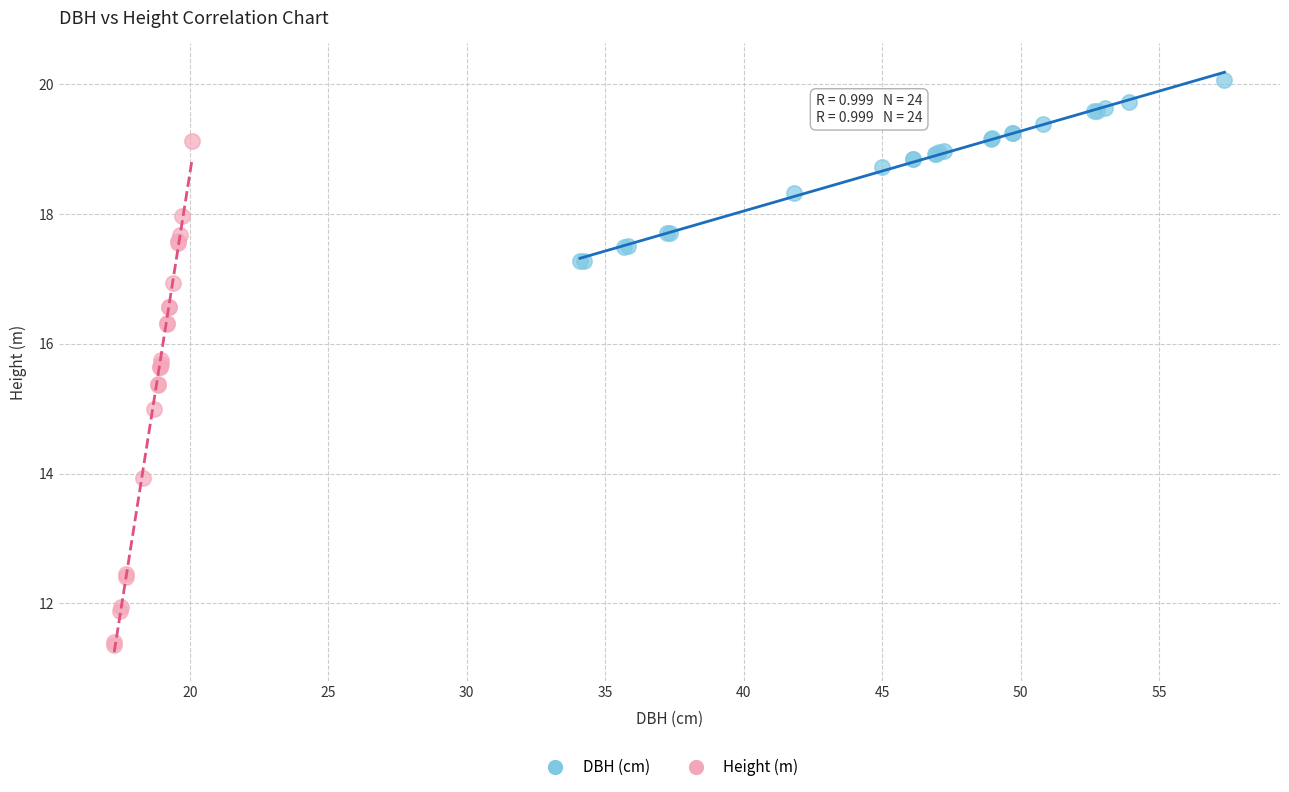

Which series has the widest spread of Y values?

Height (m)